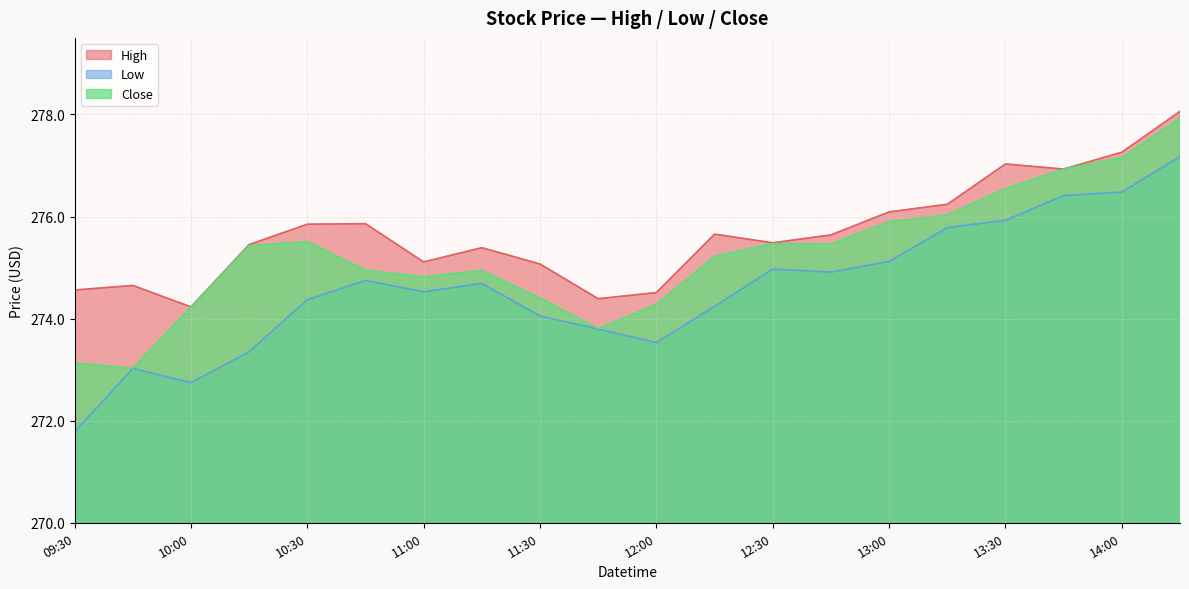

How many values in the Close series are below 275?

9